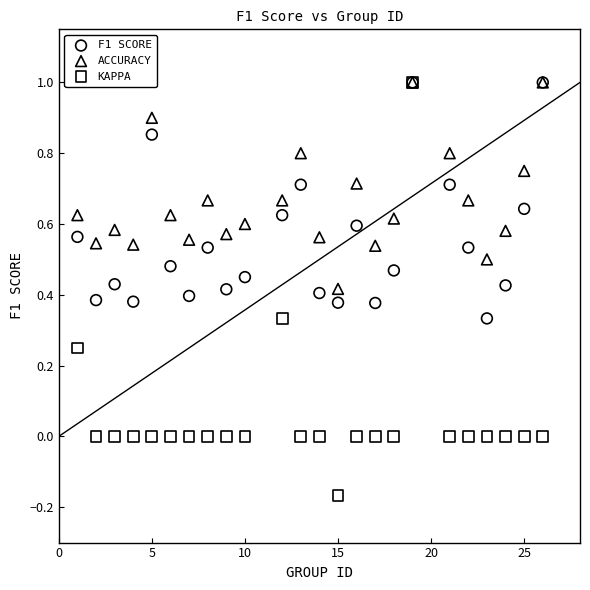

Which series has the widest spread of Y values?

KAPPA